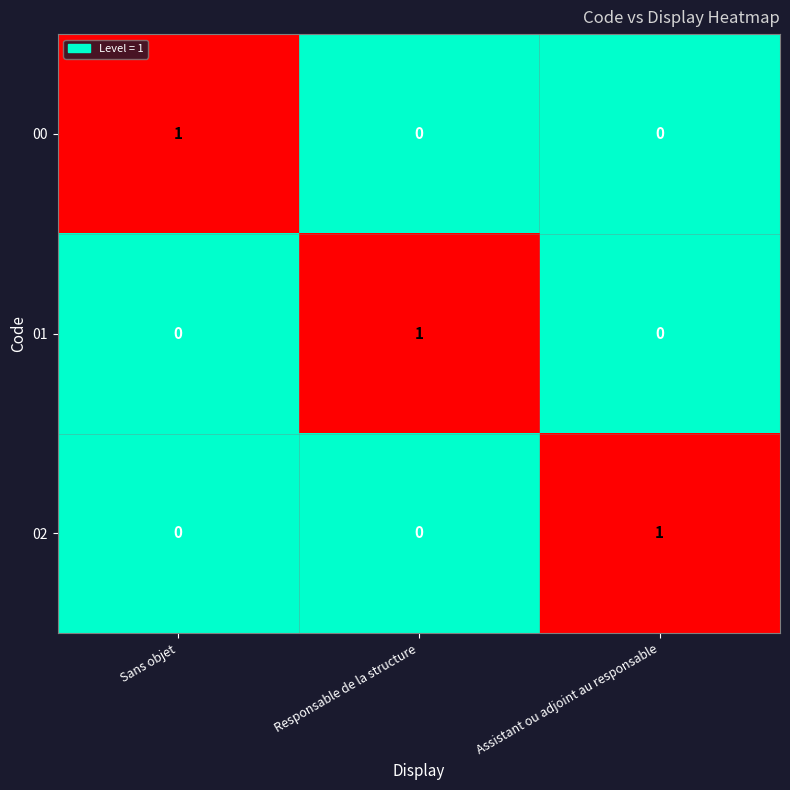

What is the total value across all series at Sans objet?

1